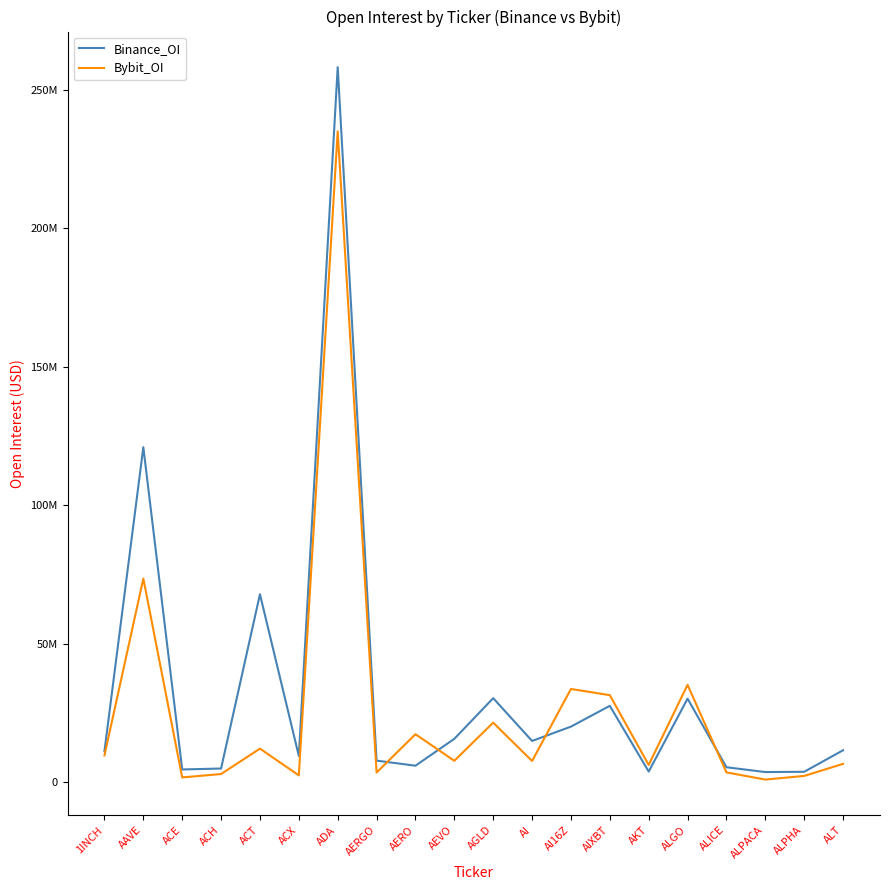

Which has a higher value, ACE or AERGO?

AERGO